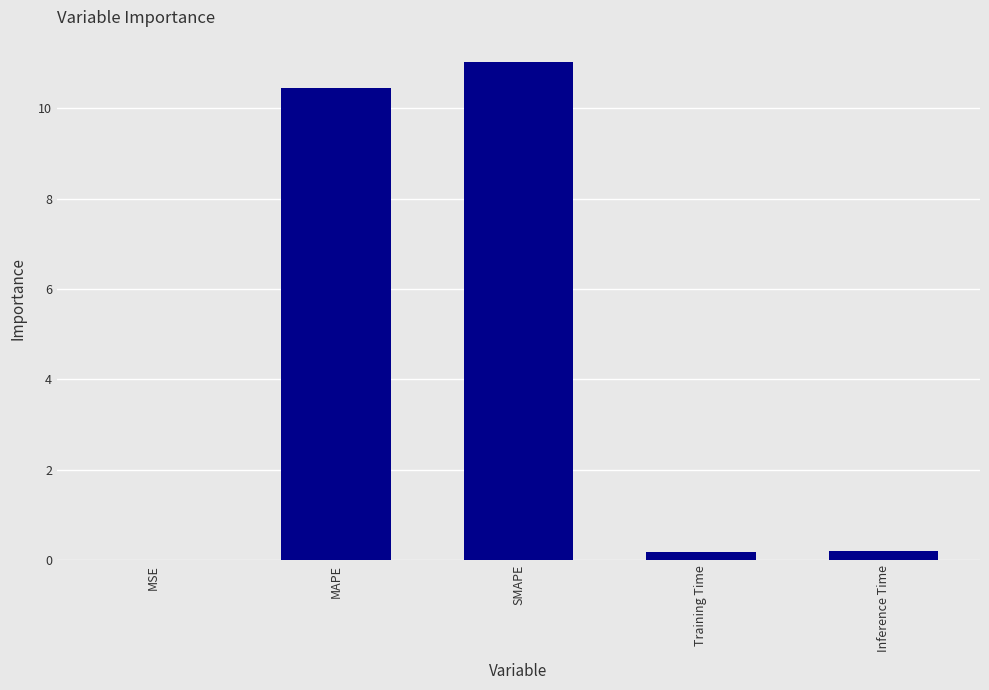

What is the maximum value shown in the chart?

11.0